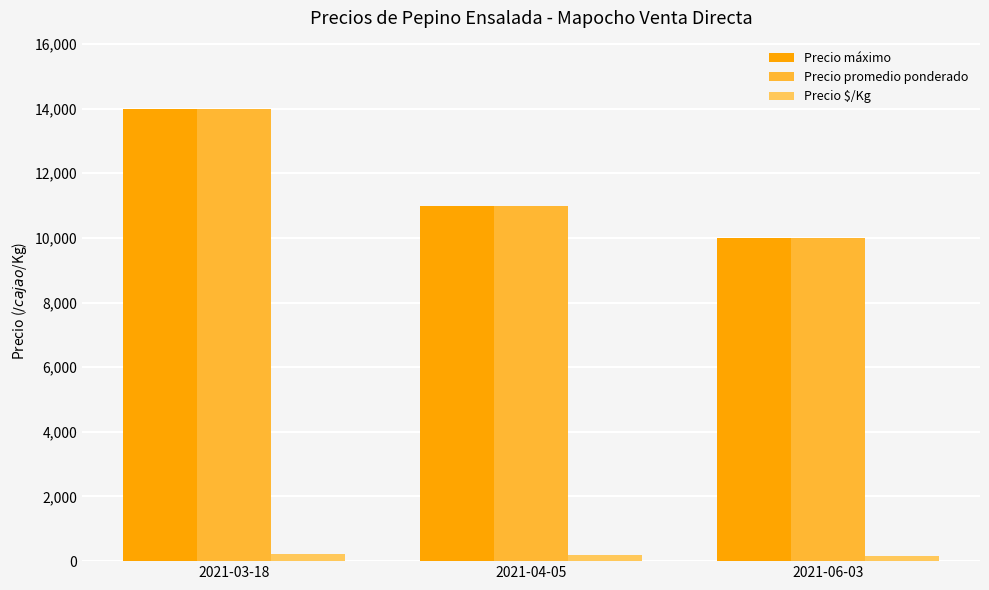

What is the difference between the Precio máximo values at 2021-04-05 and 2021-06-03?

1000